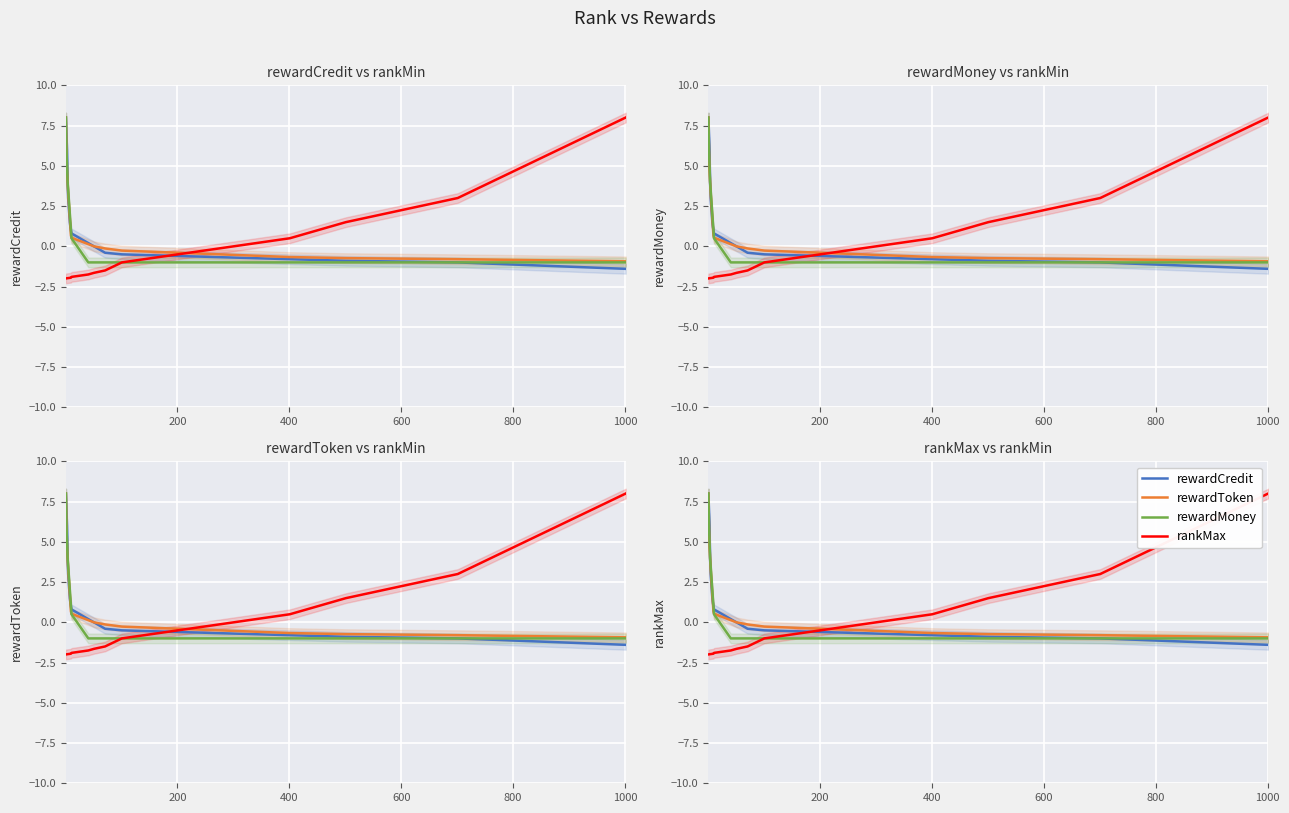

What is the maximum value for rewardCredit?

8.0